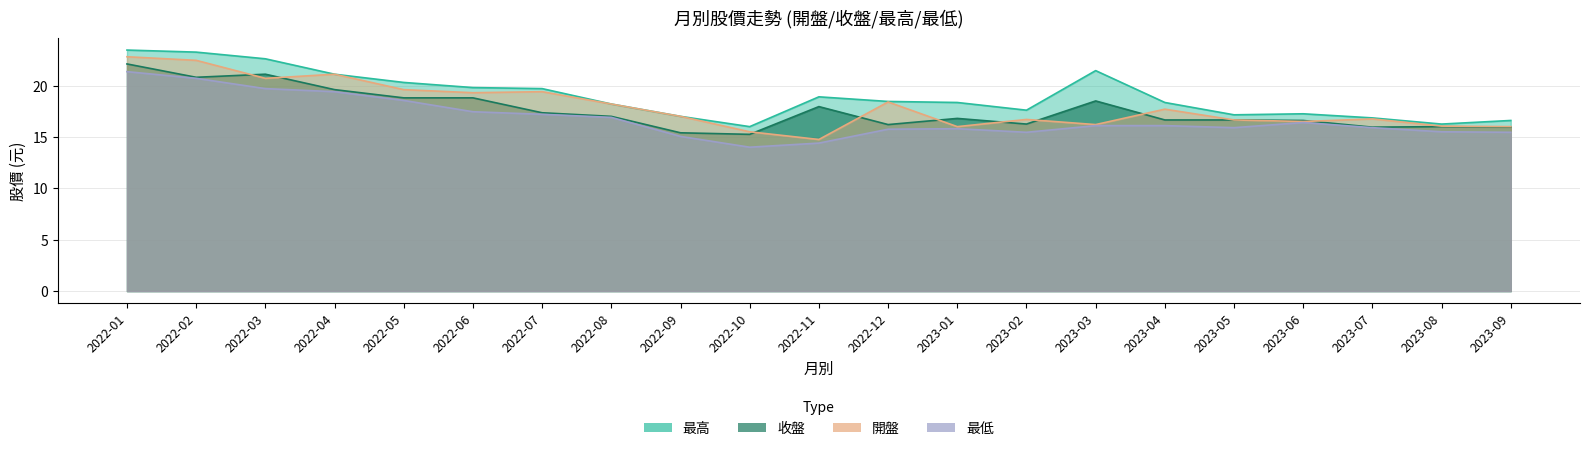

What is the difference between the 收盤 values at 2022-03 and 2022-02?

0.3